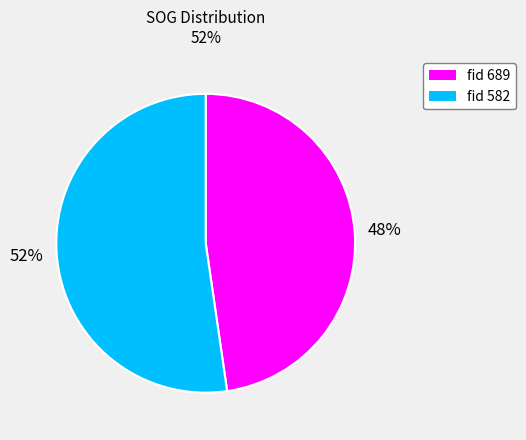

To the nearest percent, what is the average slice percentage?

50%